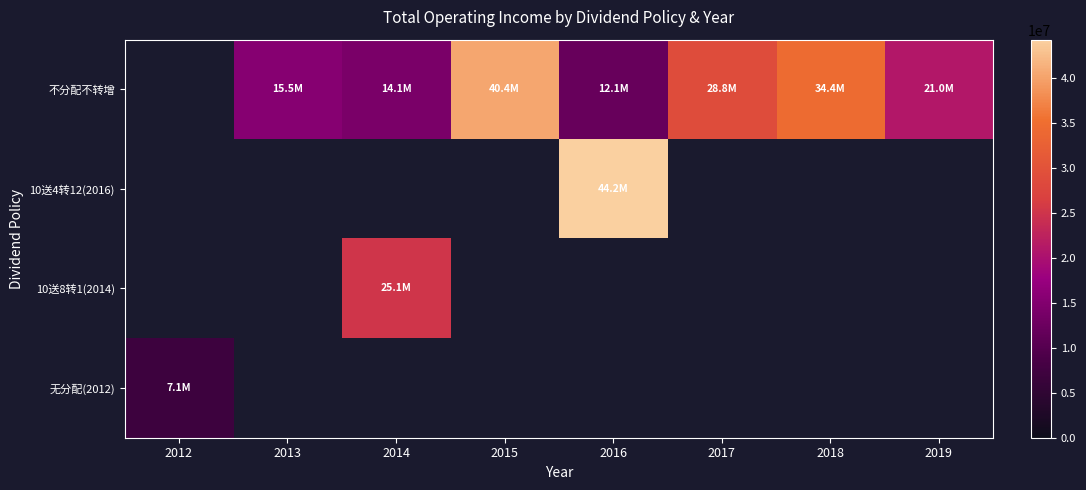

Which has a higher value, 2017 or 2014?

2017